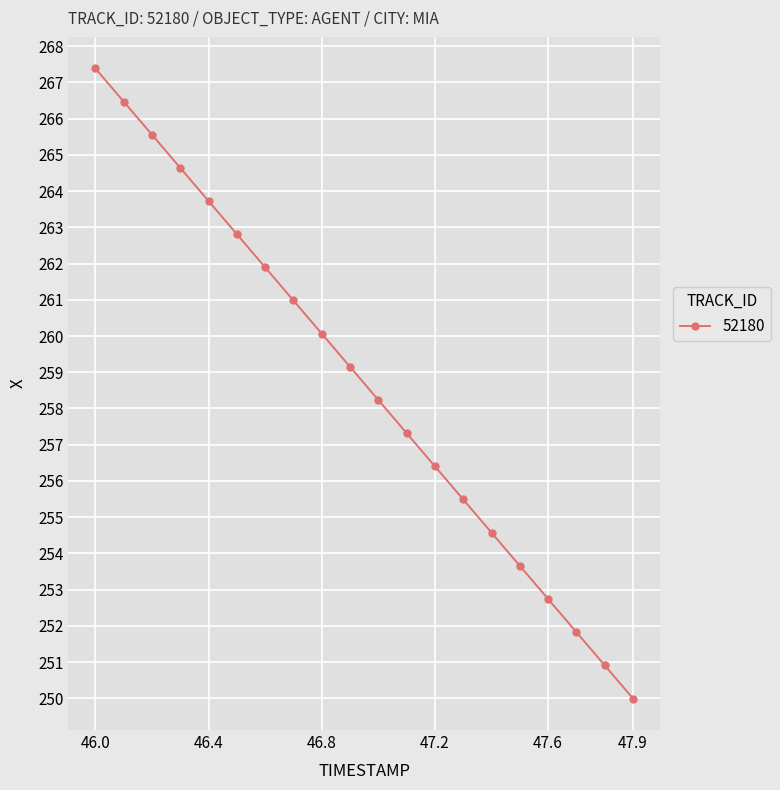

How many lines are shown in the chart?

1